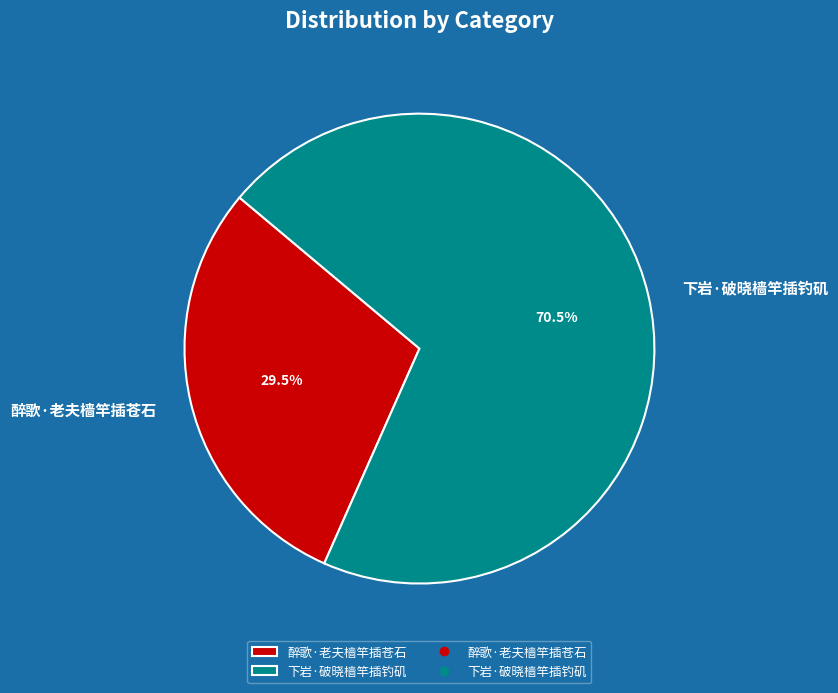

What percentage do 醉歌·老夫樯竿插苍石 and 下岩·破晓樯竿插钓矶 together represent?

100.0%